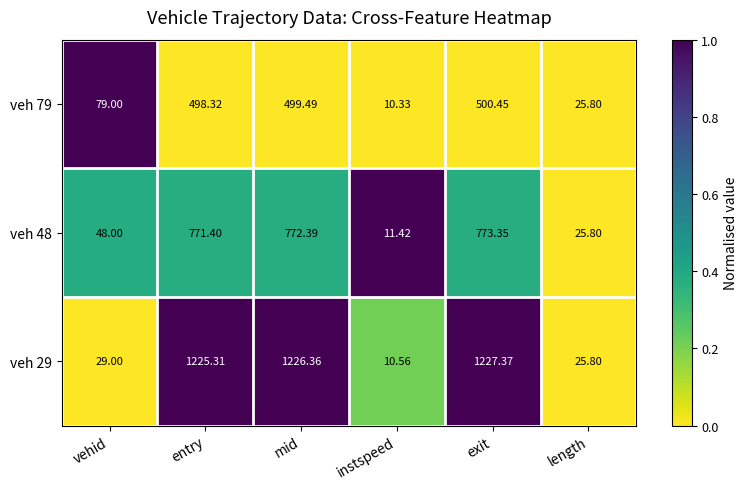

Where is veh 79 nearest to the value 255?

vehid